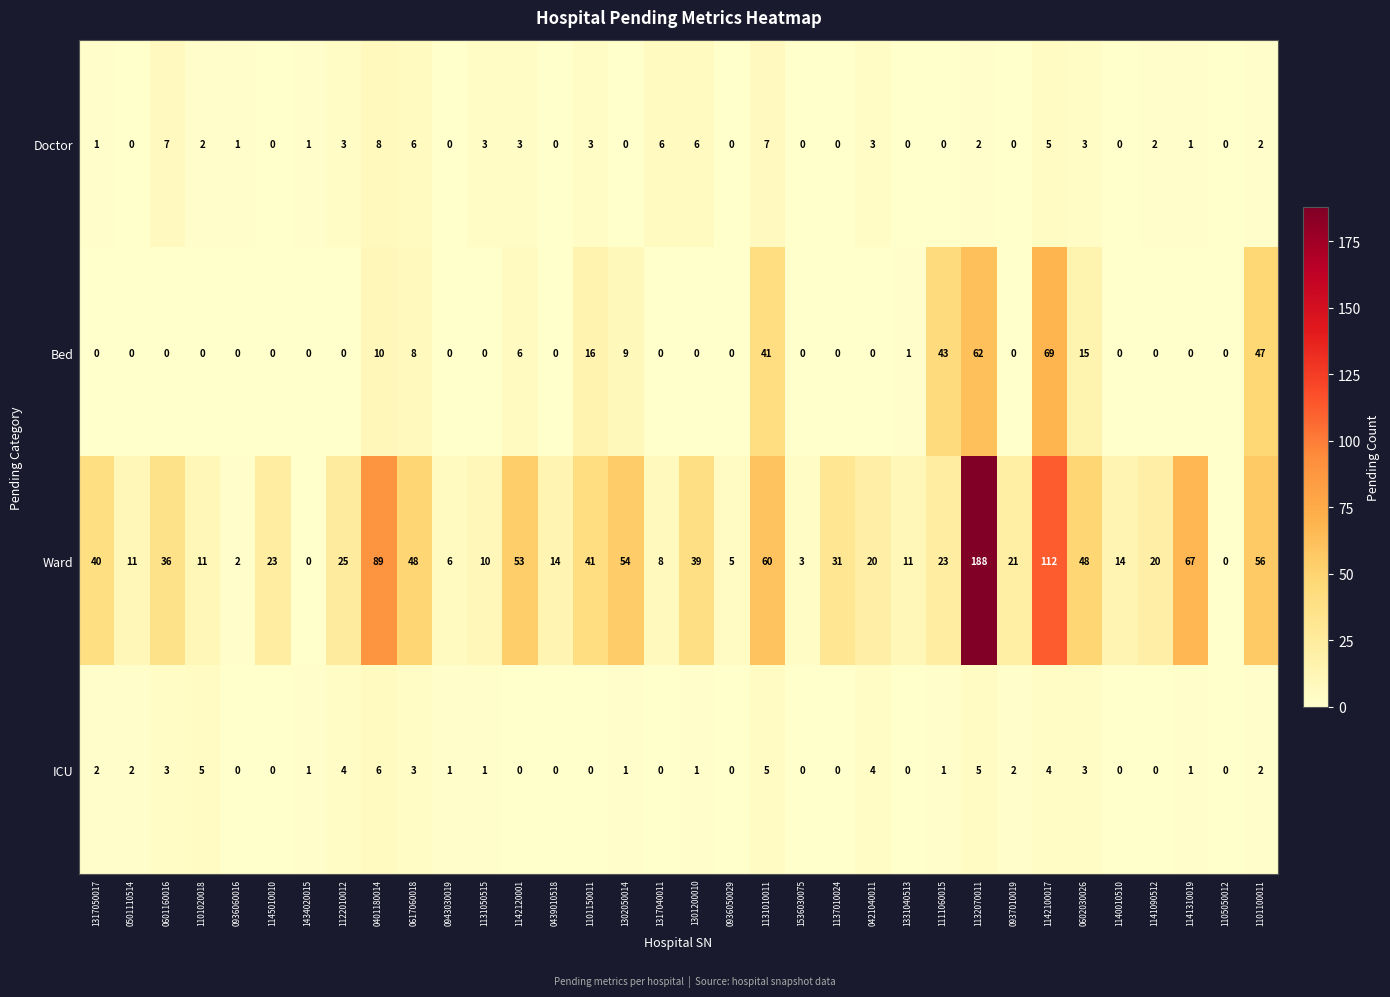

Count the Doctor values in the range 0 to 3.

27